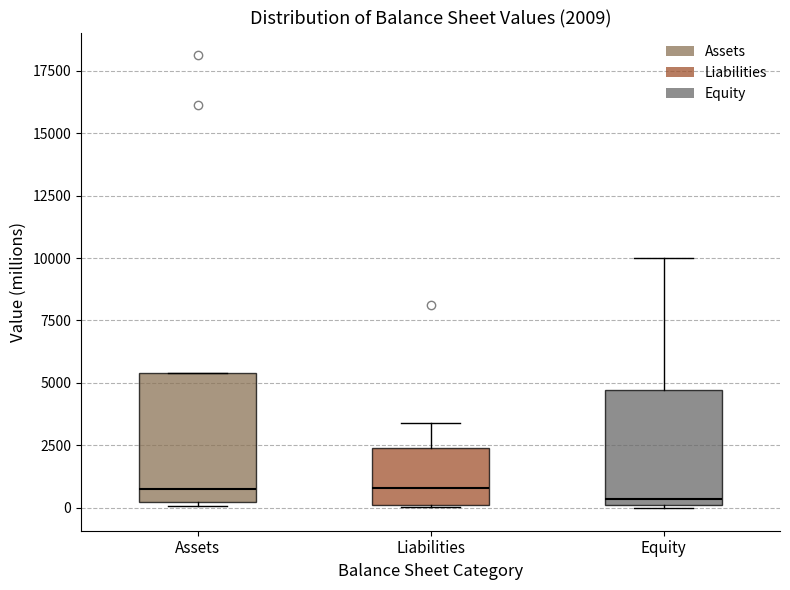

Comparing the boxes themselves (not the whiskers), which one is the tallest?

Assets